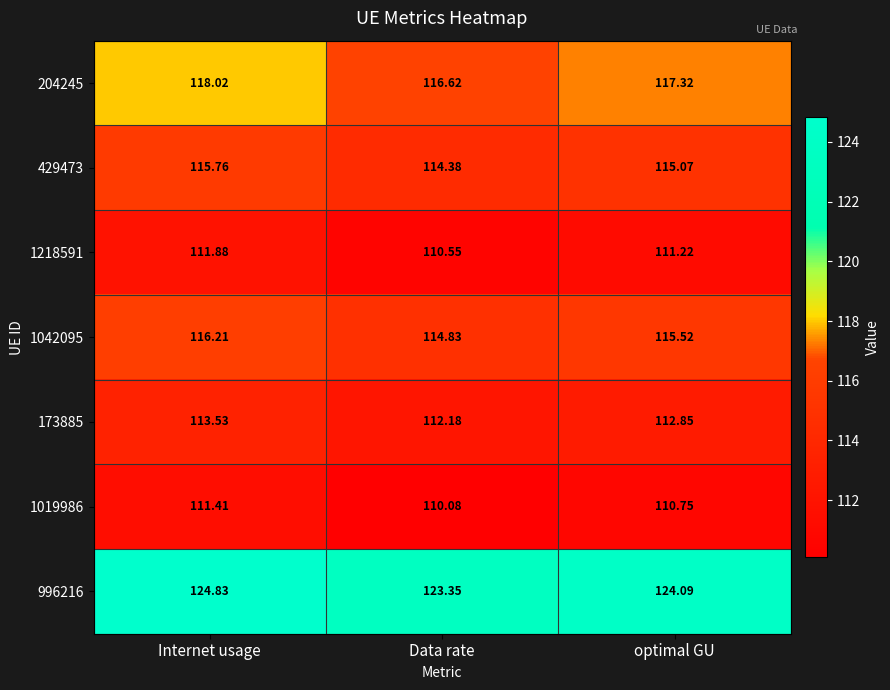

What is the greatest value displayed?

124.8